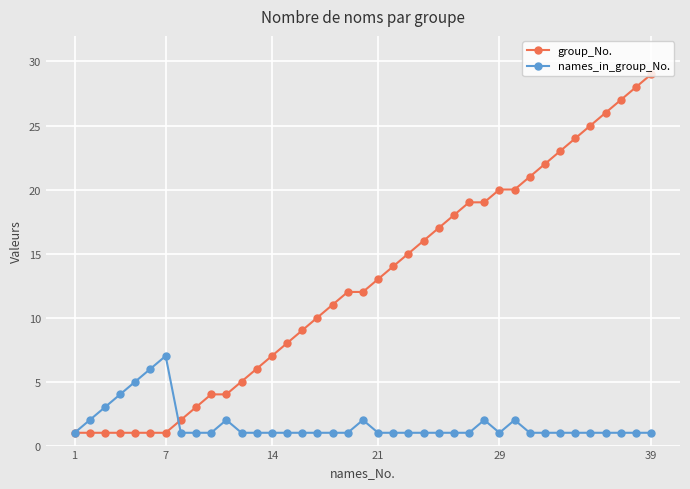

Which series has the largest range (max minus min)?

group_No.